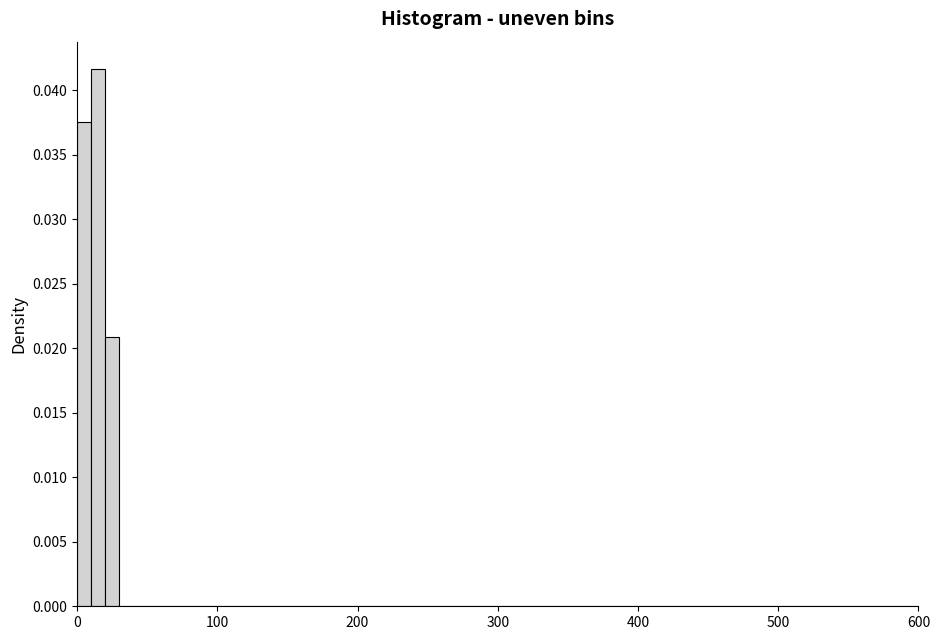

Read against the x-axis, roughly where is the centre of the tallest bar?

20